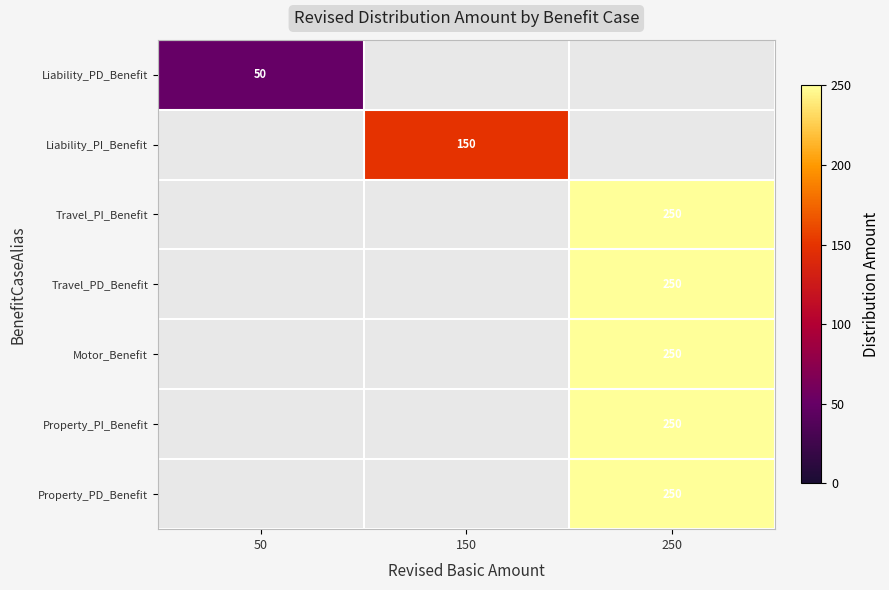

True or false: Motor_Benefit has a value of 132 at 250.

False